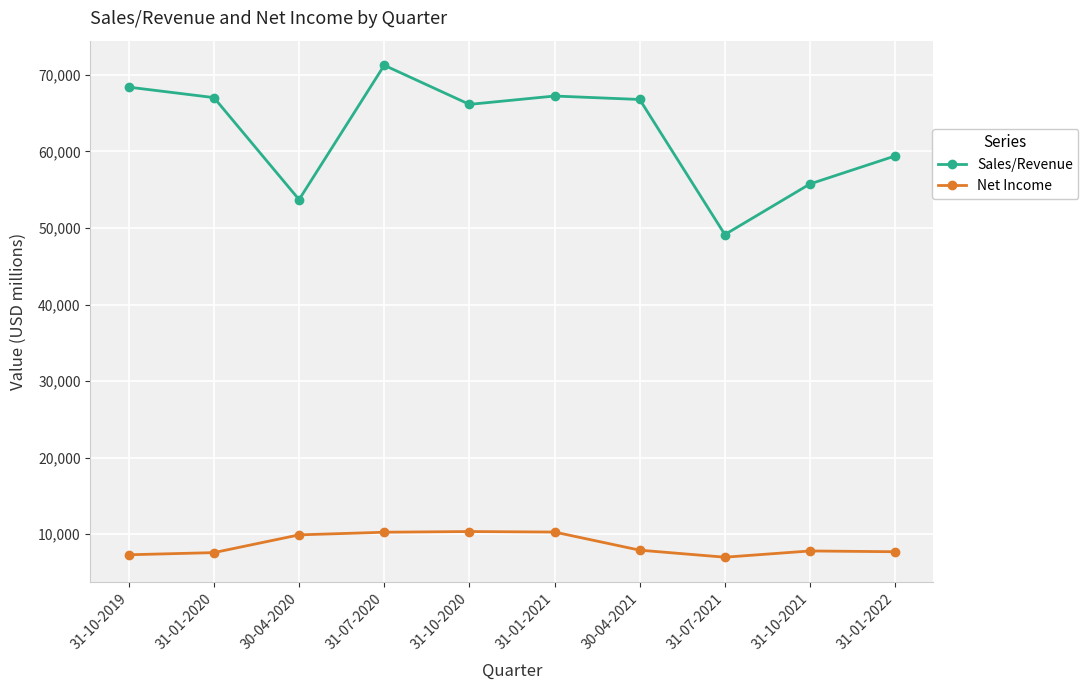

How many data points in Sales/Revenue are less than 66777?

5